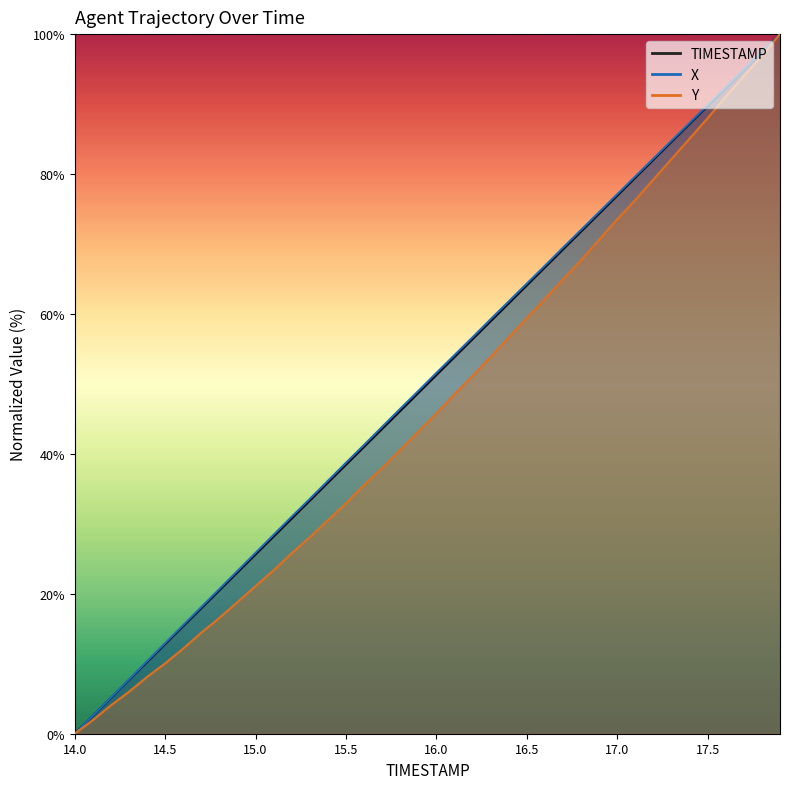

True or false: X and Y intersect in this chart.

False